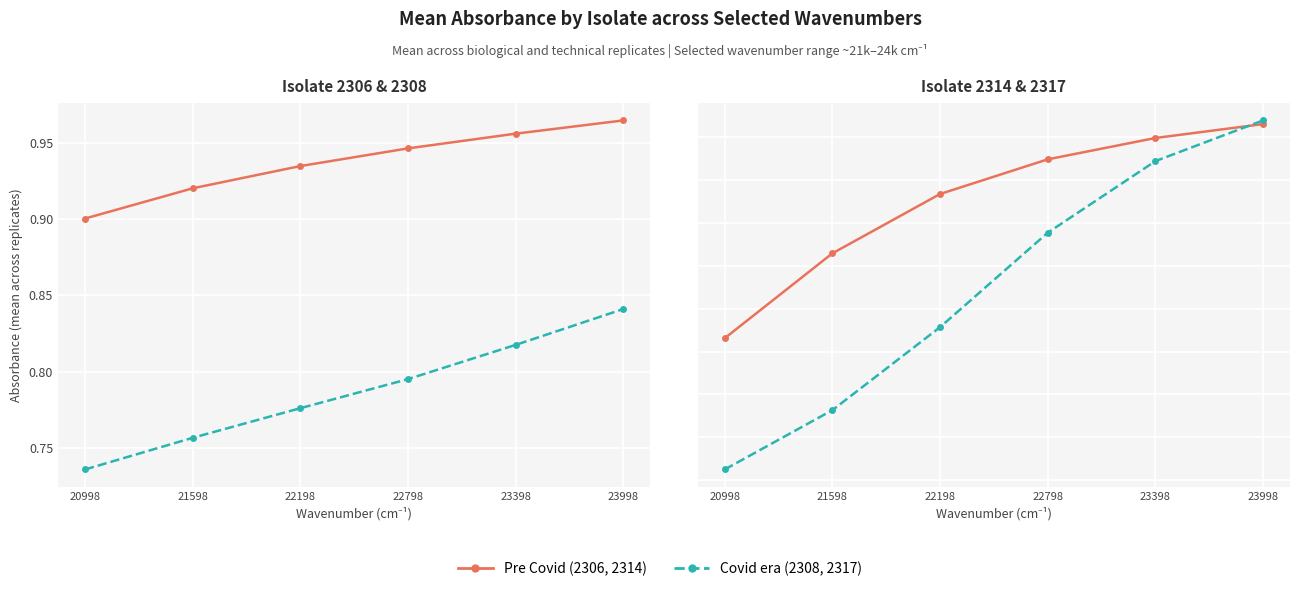

At which label does Pre Covid reach its peak?

23998